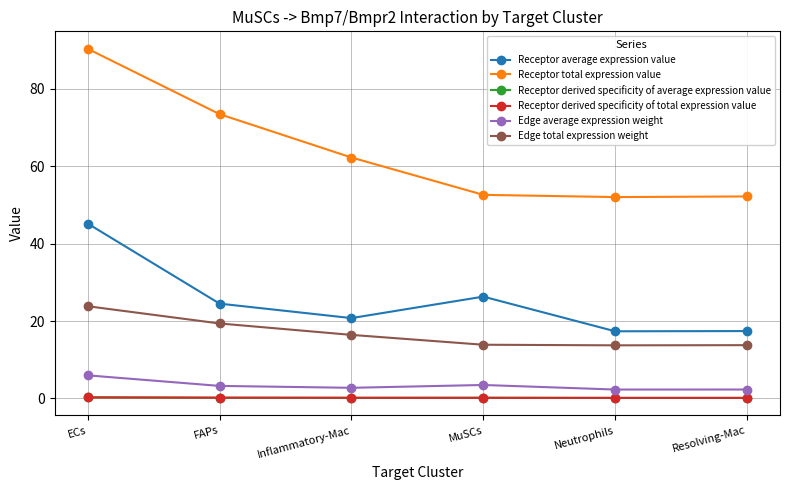

What is the difference between the Edge average expression weight values at ECs and FAPs?

2.7